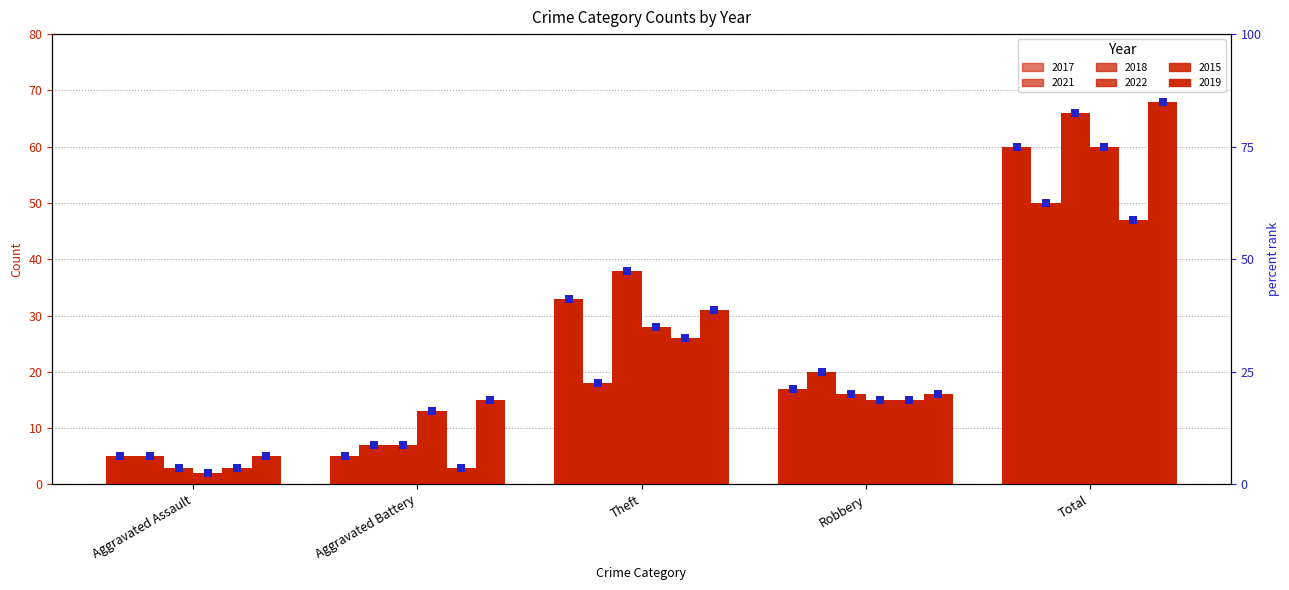

Which series has the largest Y range (max minus min)?

2018